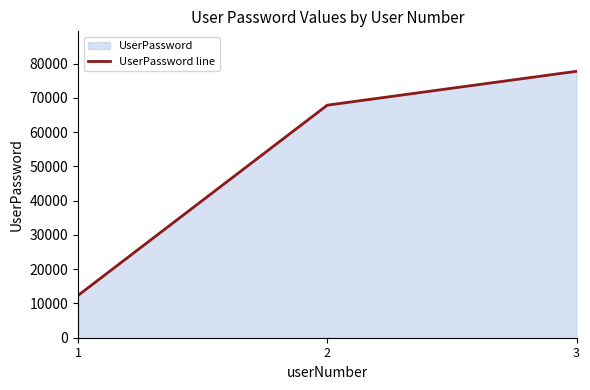

Approximately how many times larger is the value at 3 compared to 2?

1.1